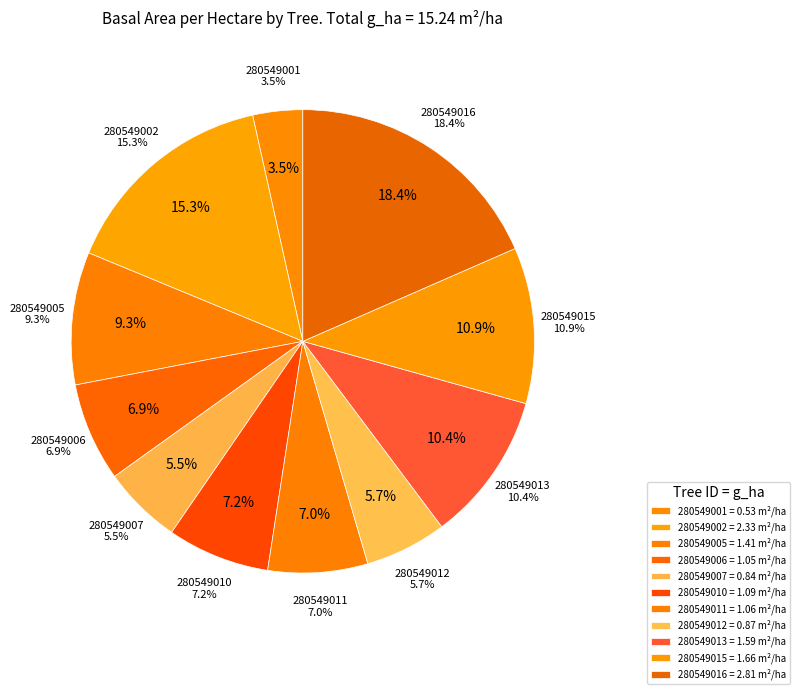

How many segments does this pie chart have?

11